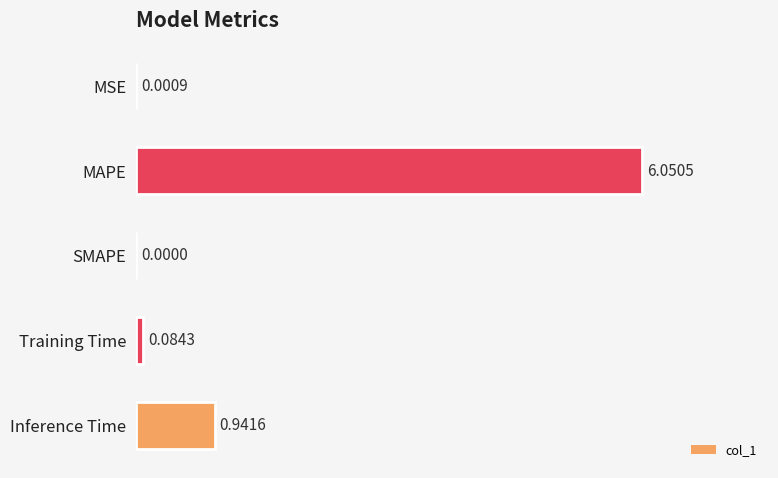

What is the change in value from MAPE to Training Time?

-6.0